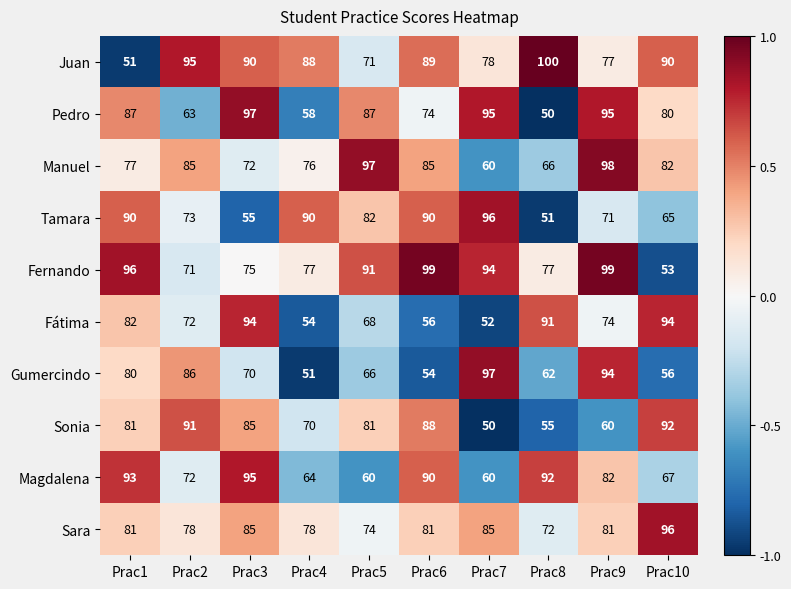

Which series changed the most between Prac3 and Prac7?

Fátima